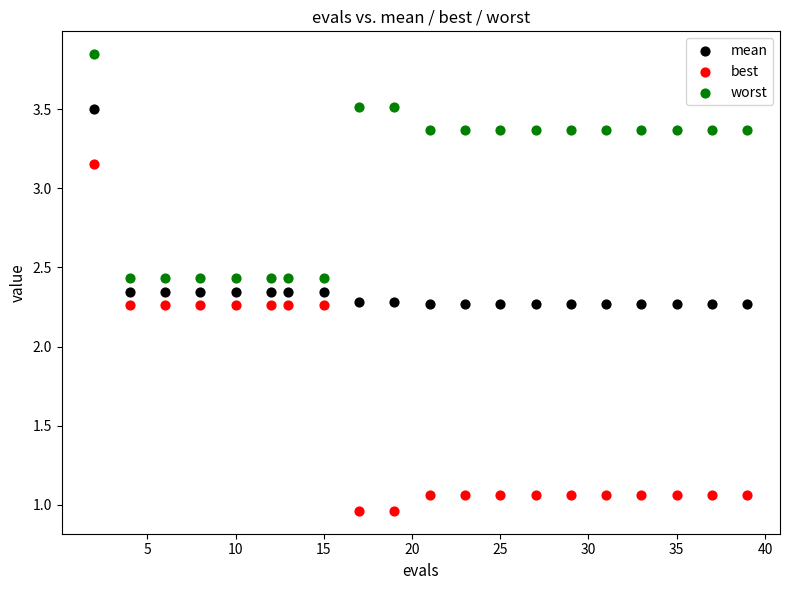

What are all the series names shown in the legend?

mean, best, worst